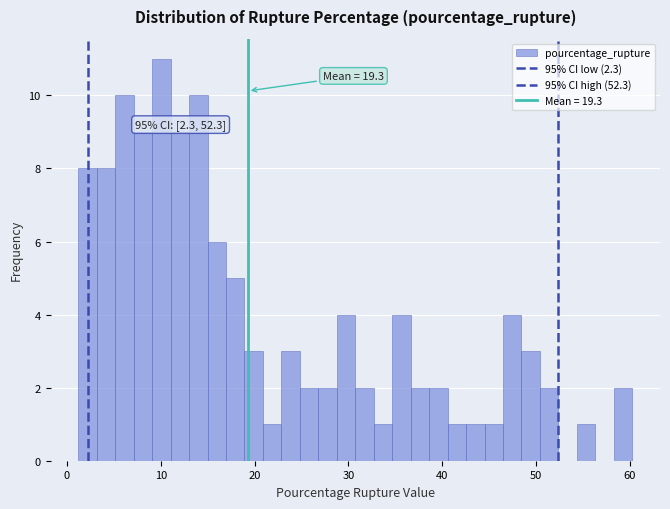

Read against the x-axis, roughly where is the centre of the tallest bar?

10